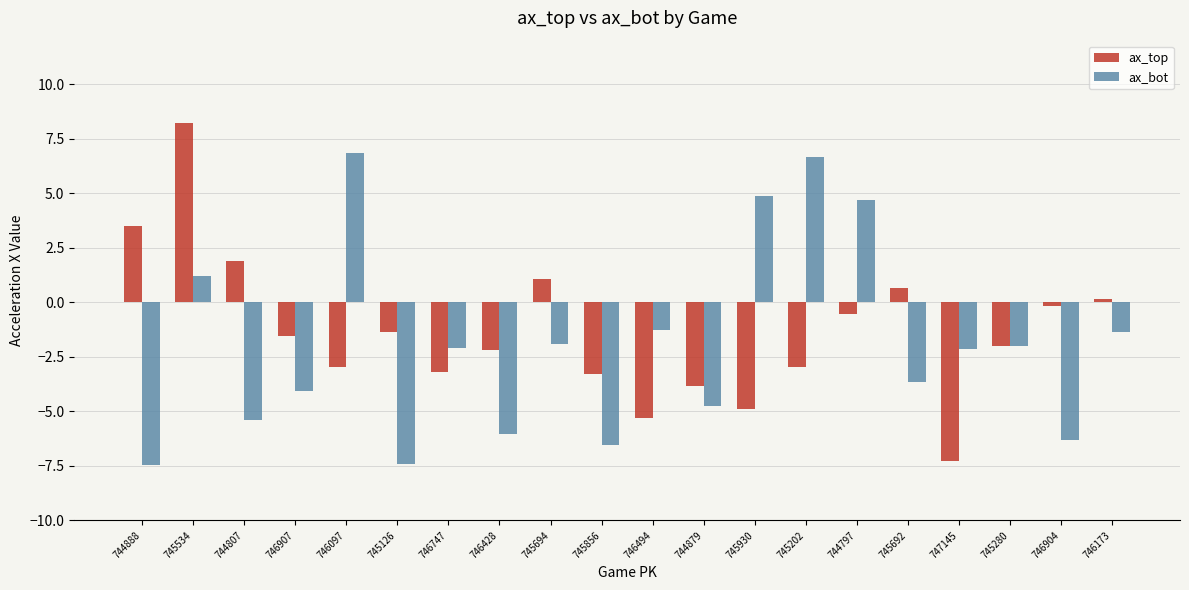

Is it true that ax_bot equals -7.5 at 744807?

False